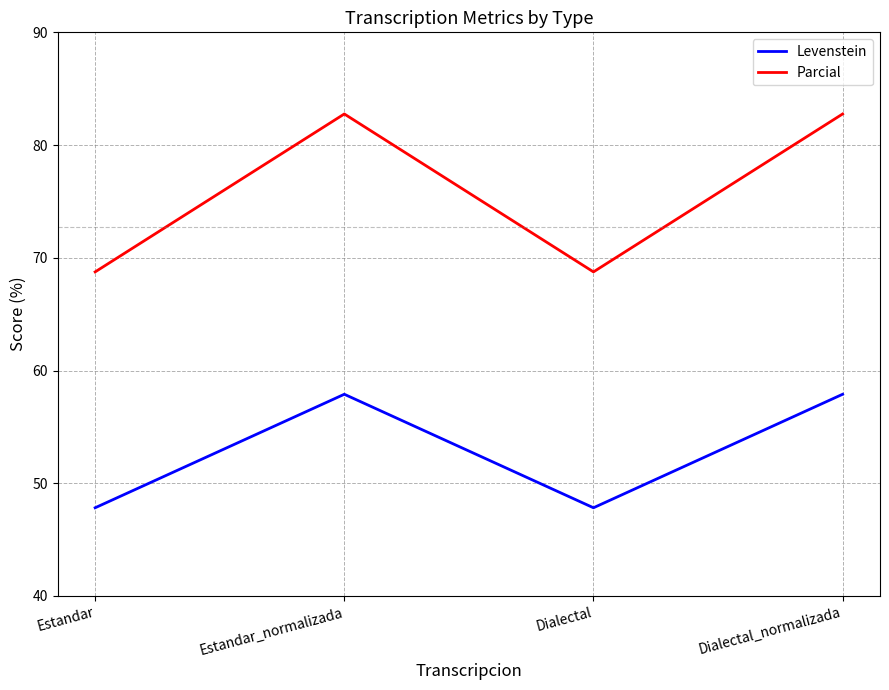

In Parcial, how many points are lower than both neighbors (excluding endpoints)?

1